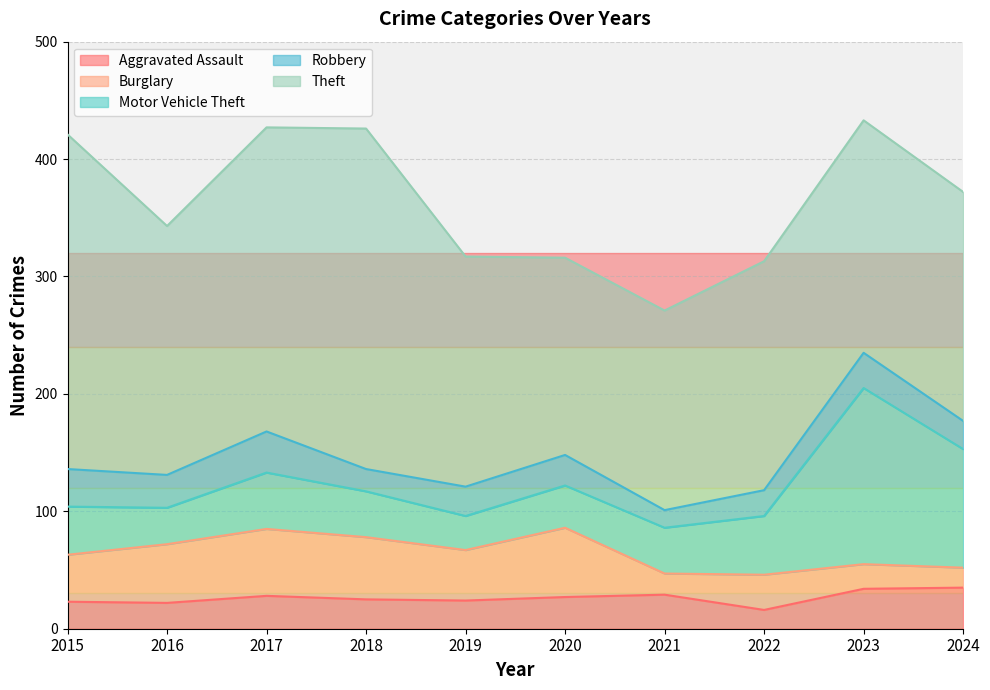

How many categories are shown in the chart?

10